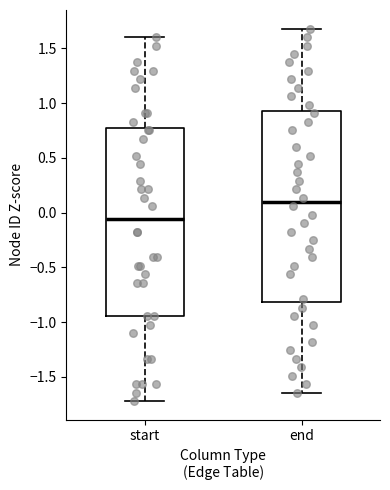

Which box has the lowest median line?

start